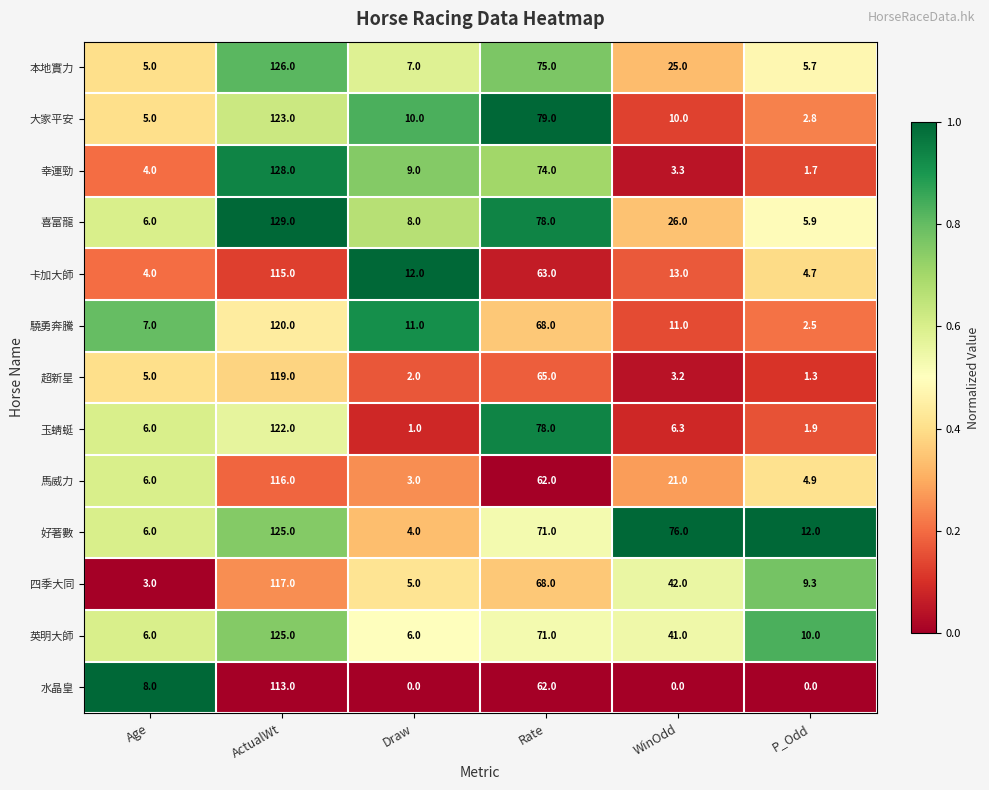

List the labels in order of 本地實力 value, largest first.

ActualWt, Rate, WinOdd, Draw, P_Odd, Age